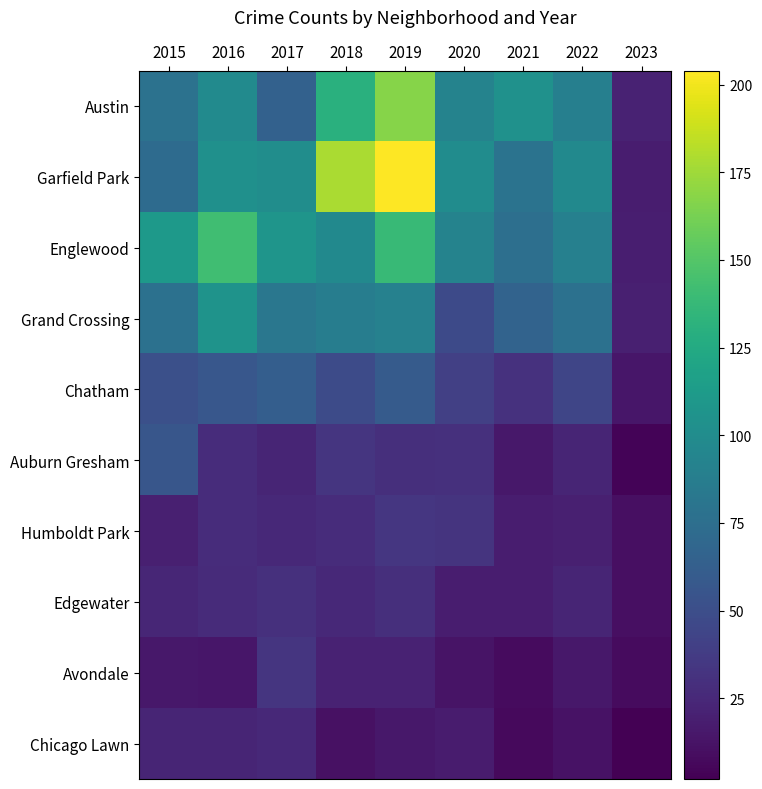

How many categories are shown in the chart?

9